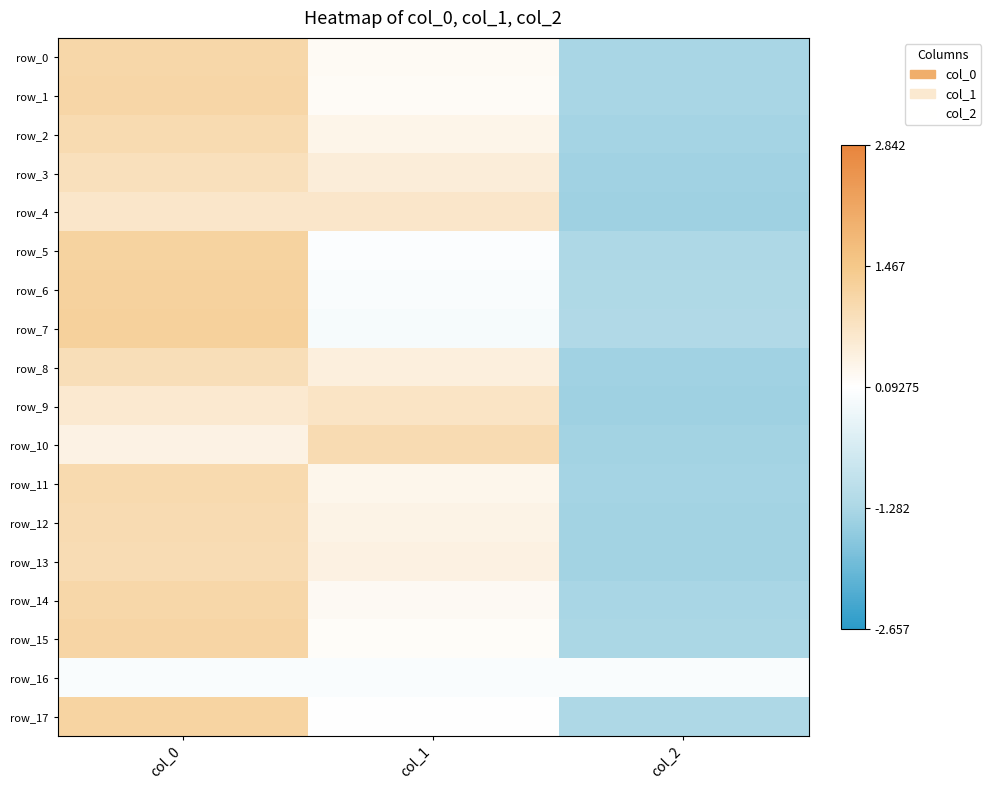

Is the value of row_6 at col_1 greater than the value of row_4 at col_2?

Yes